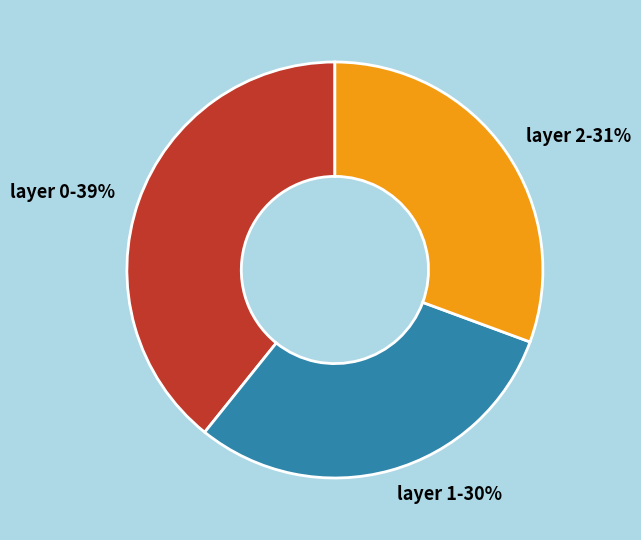

True or false: layer 2-31% accounts for 31% of the total.

True